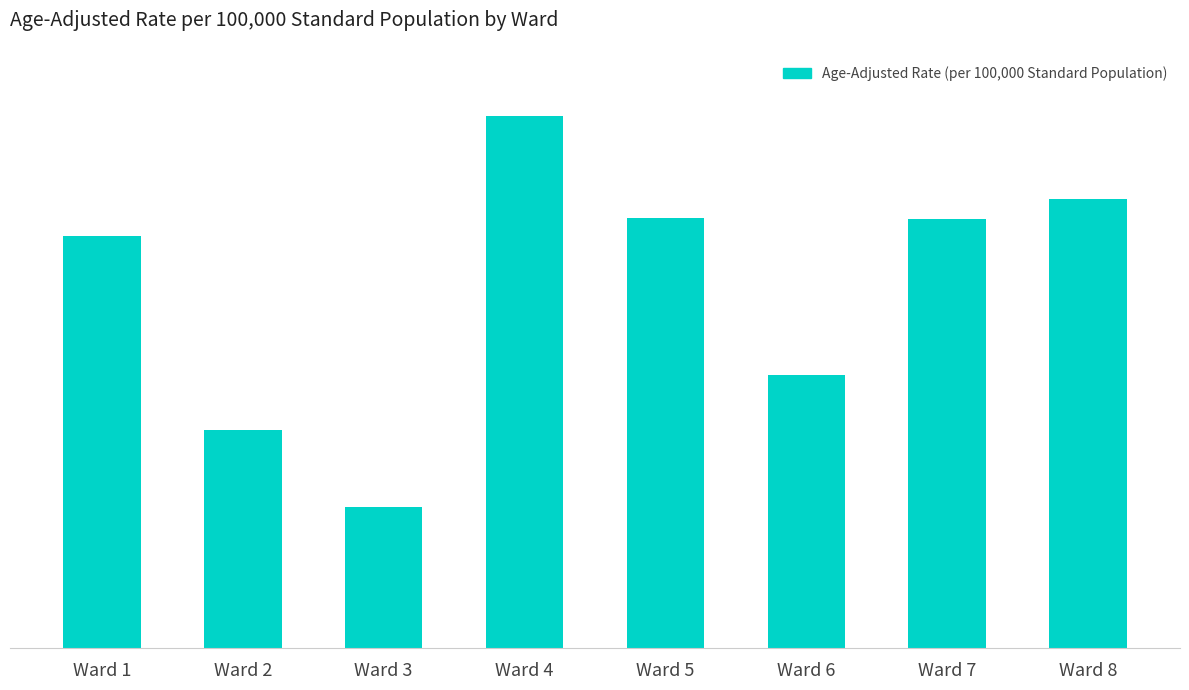

Does the chart contain any negative values?

No